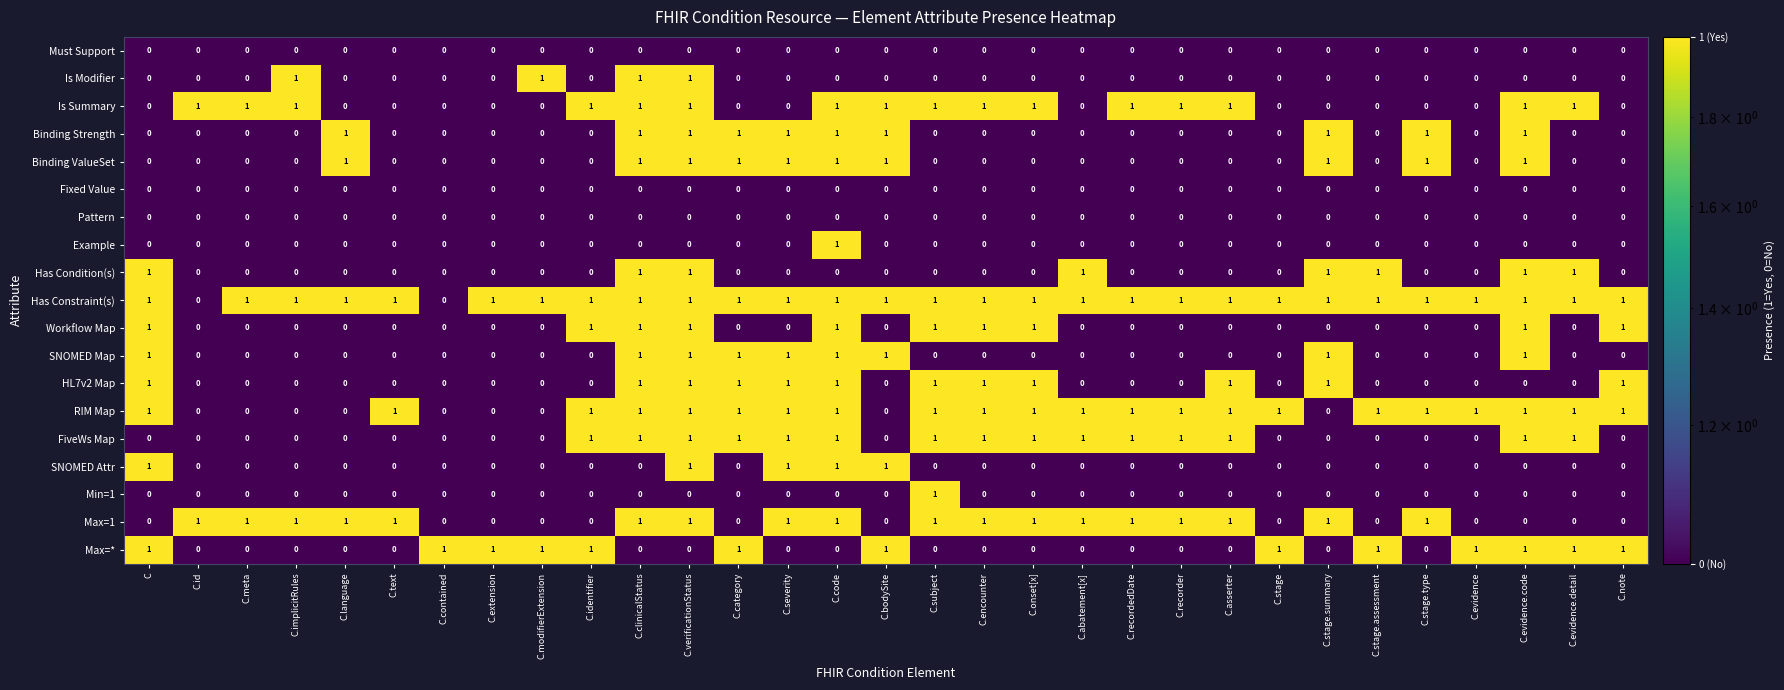

At how many categories does at least one series exceed 0?

31